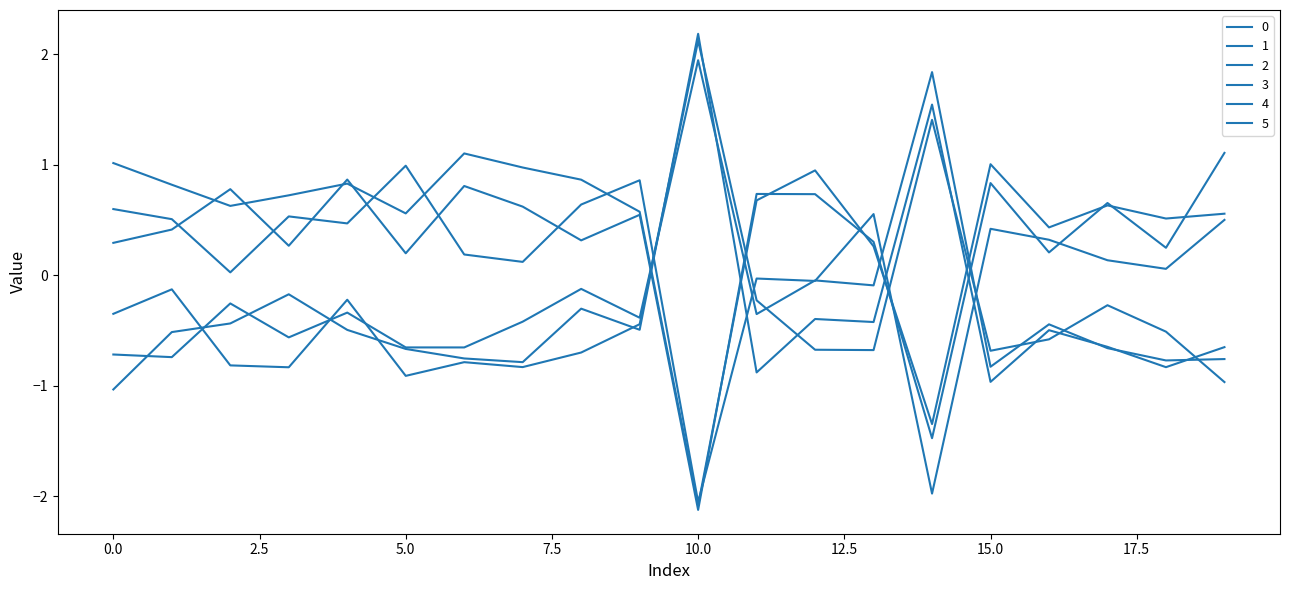

At which label is 1 closest to 0?

13